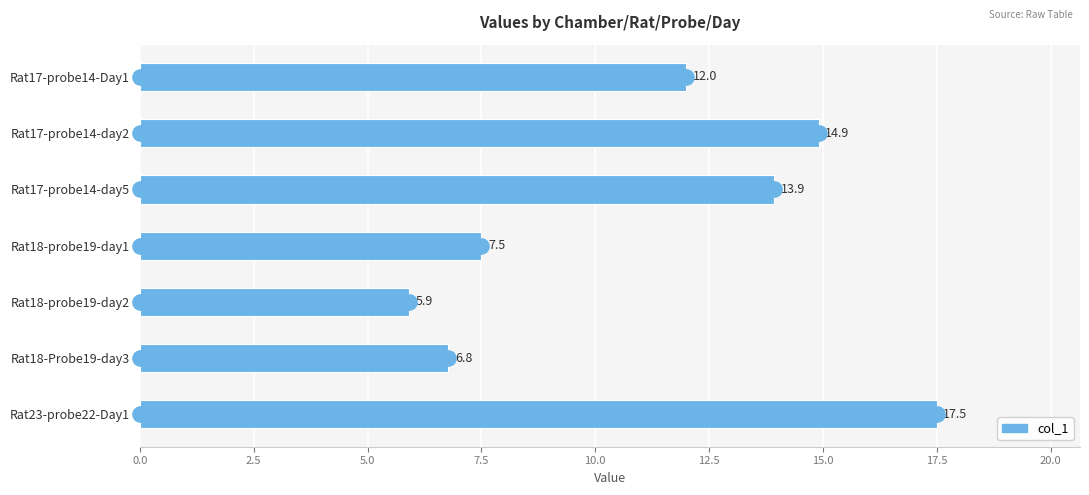

What is the change in value from Rat18-probe19-day2 to Rat23-probe22-Day1?

+11.6